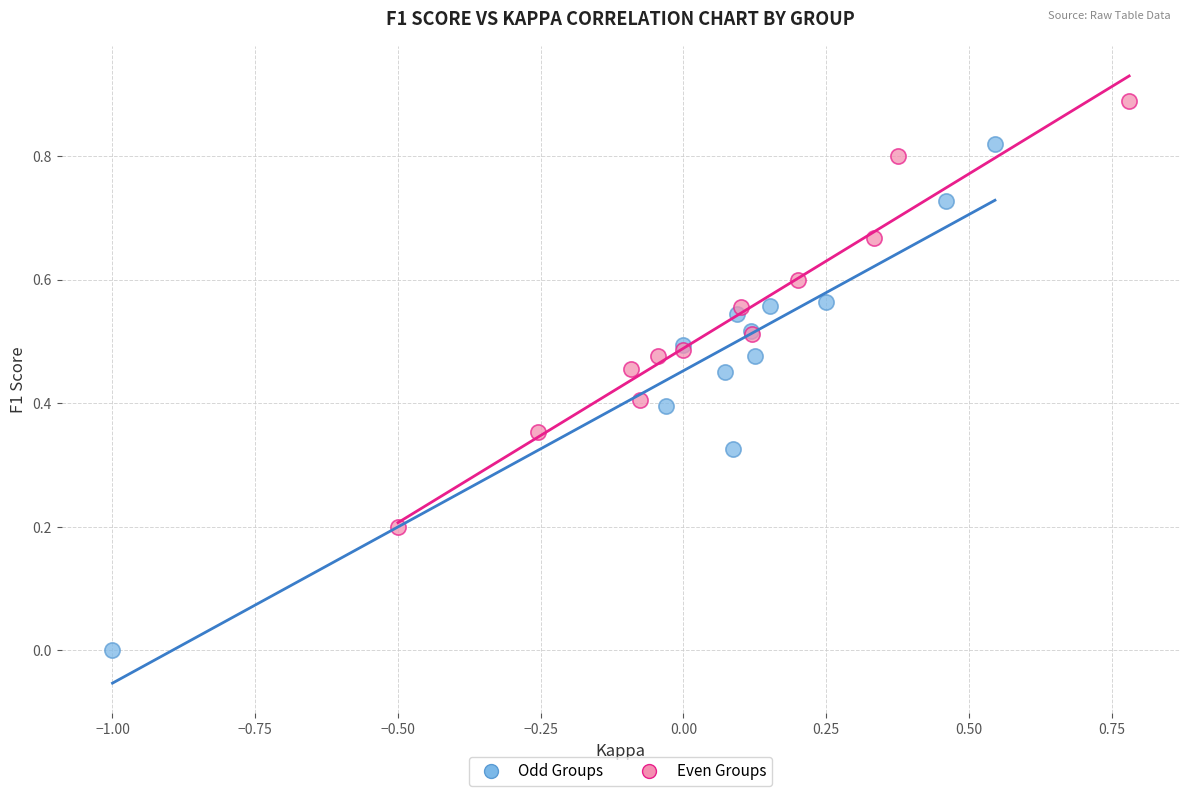

Which series contains the lowest Y value?

Odd Groups